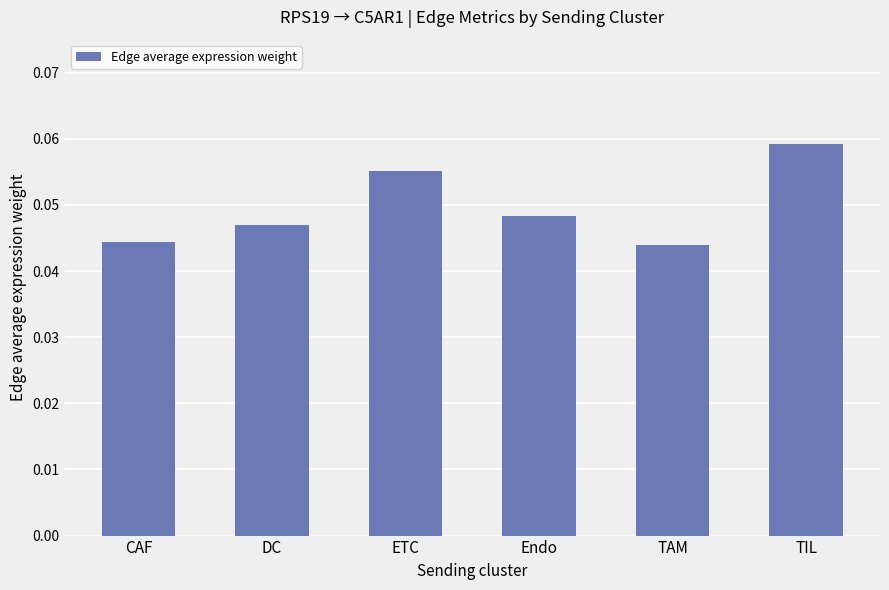

Which label corresponds to the largest value in the chart?

TIL